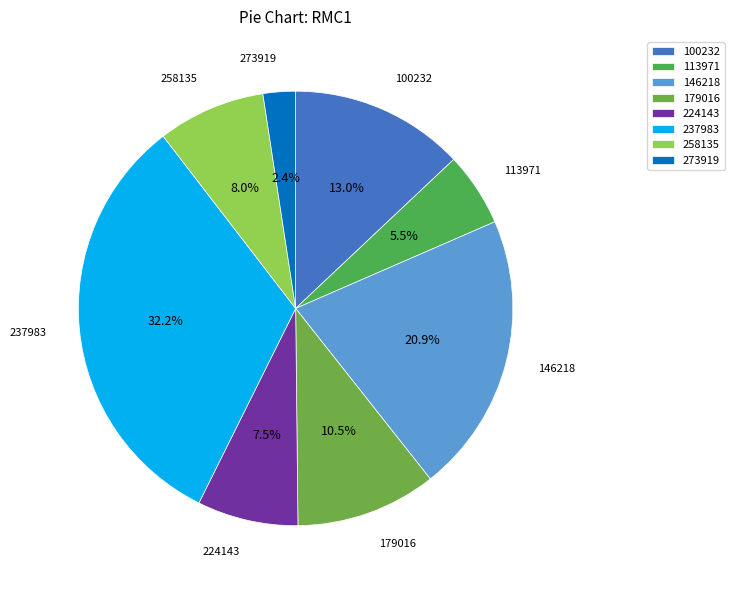

How many segments does this pie chart have?

8